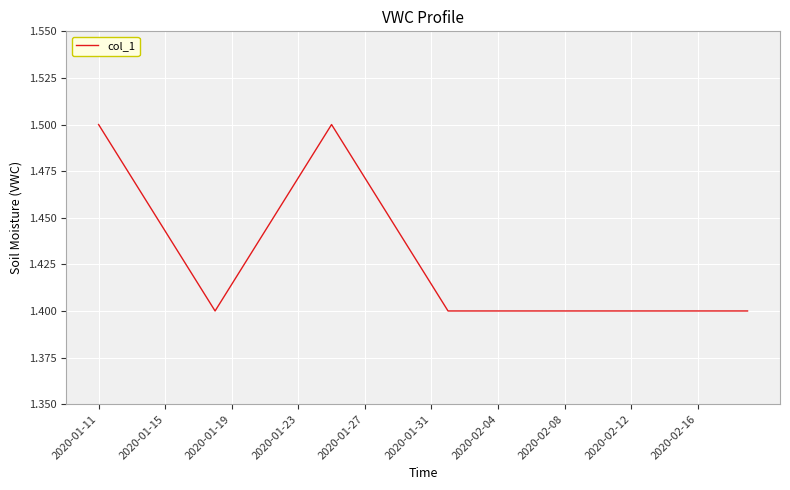

Where is the first local maximum?

14